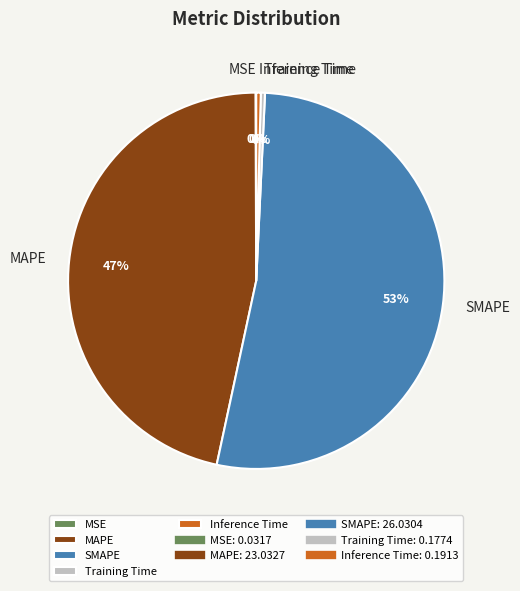

Is it true that MAPE is 47% of the pie?

True